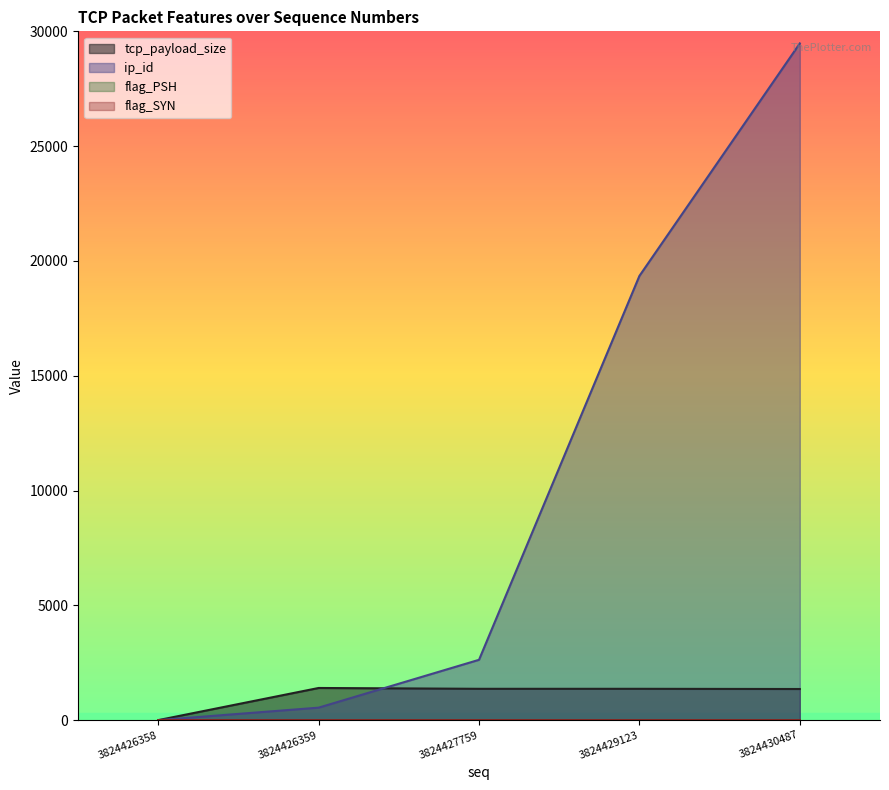

Which category has the highest value in the tcp_payload_size series?

3824426359